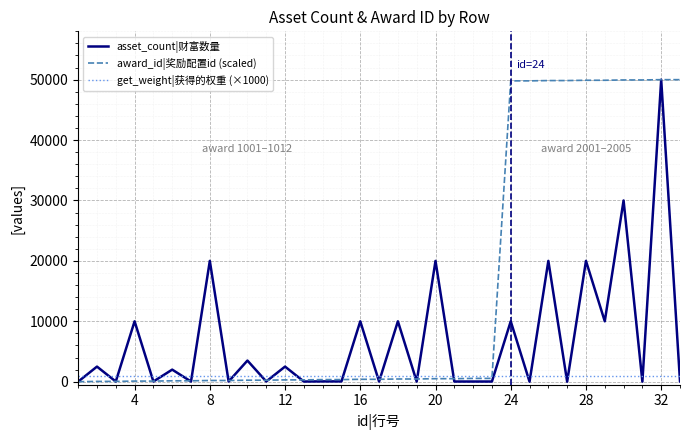

Which series has the largest total across all categories?

award_id|奖励配置id (scaled)